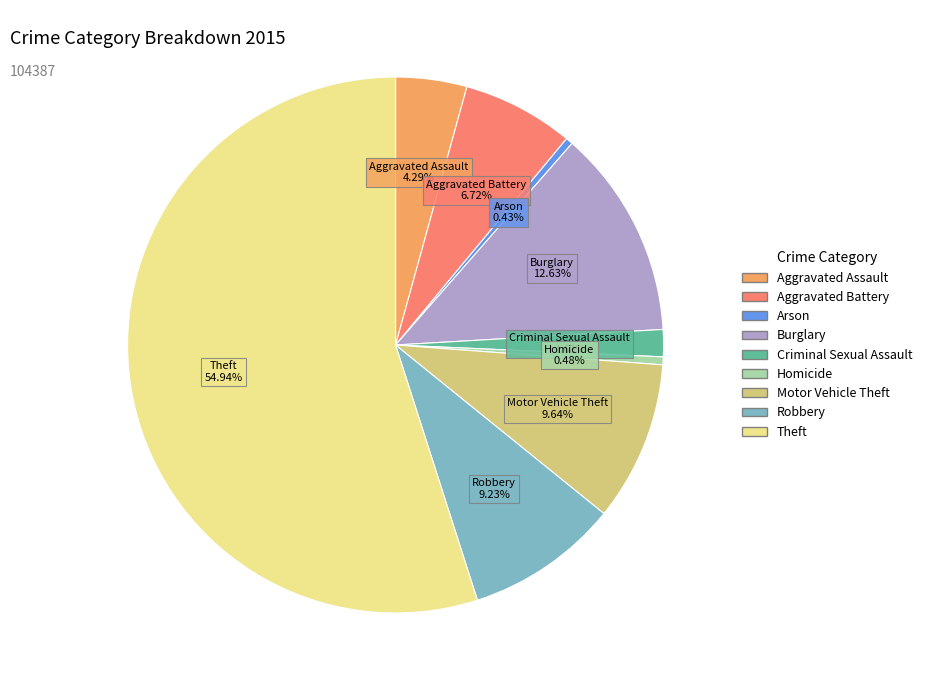

Count the number of slices in the pie.

9